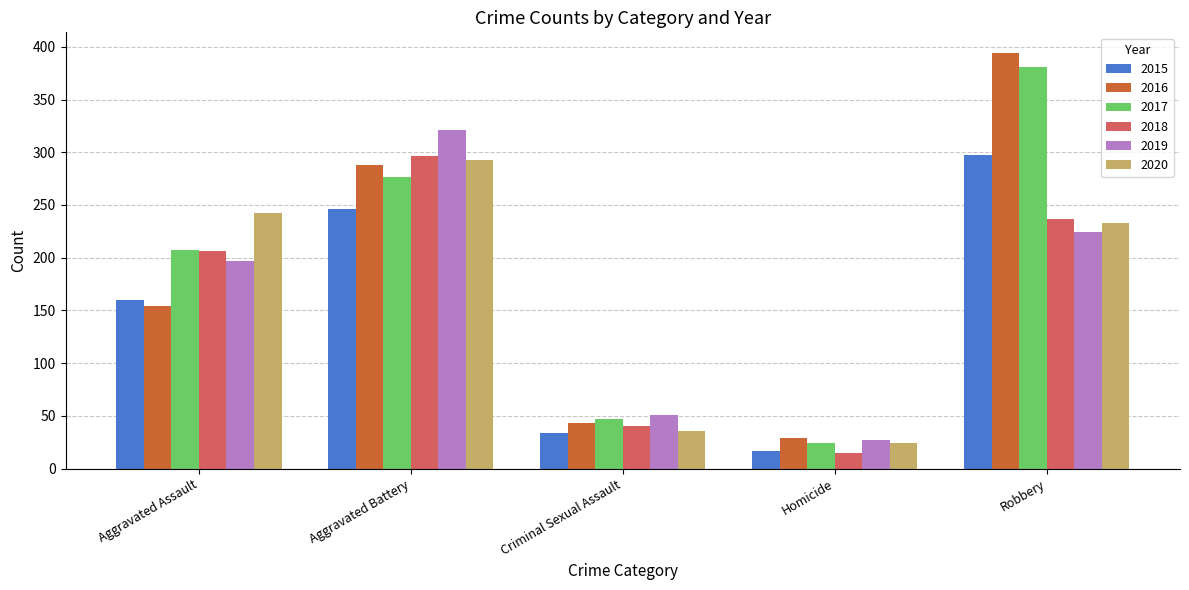

Reading left to right, extract all data points from this chart.

2015: 160	246	34	17	297
2016: 154	288	43	29	394
2017: 207	277	47	24	381
2018: 206	296	40	15	237
2019: 197	321	51	27	224
2020: 242	293	36	24	233